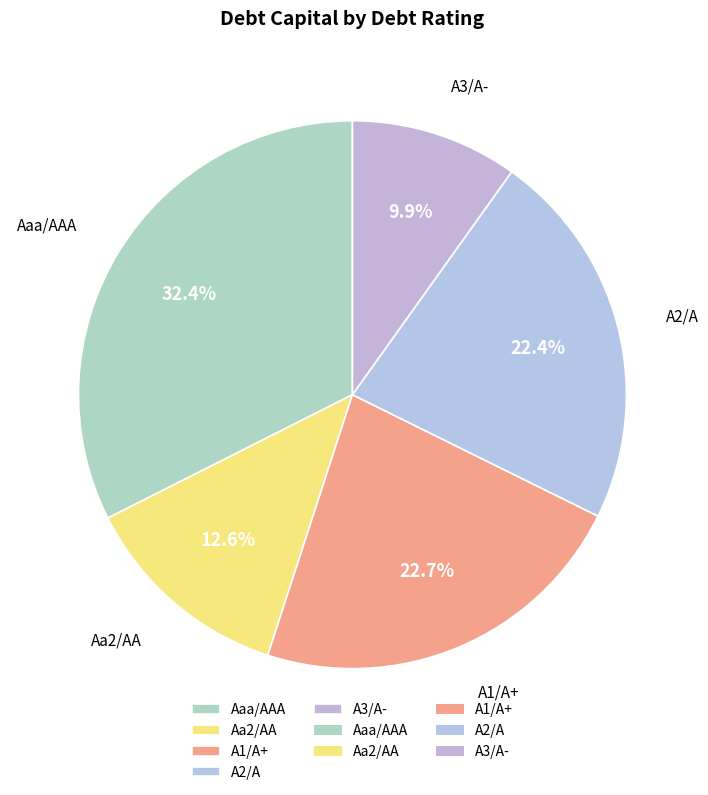

What percentage do Aa2/AA and A1/A+ together represent?

35.3%